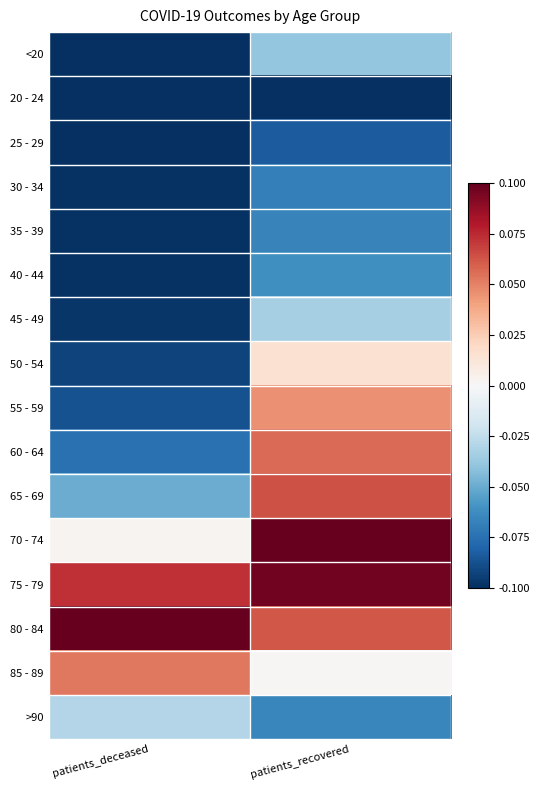

Count the number of categories in the chart.

2